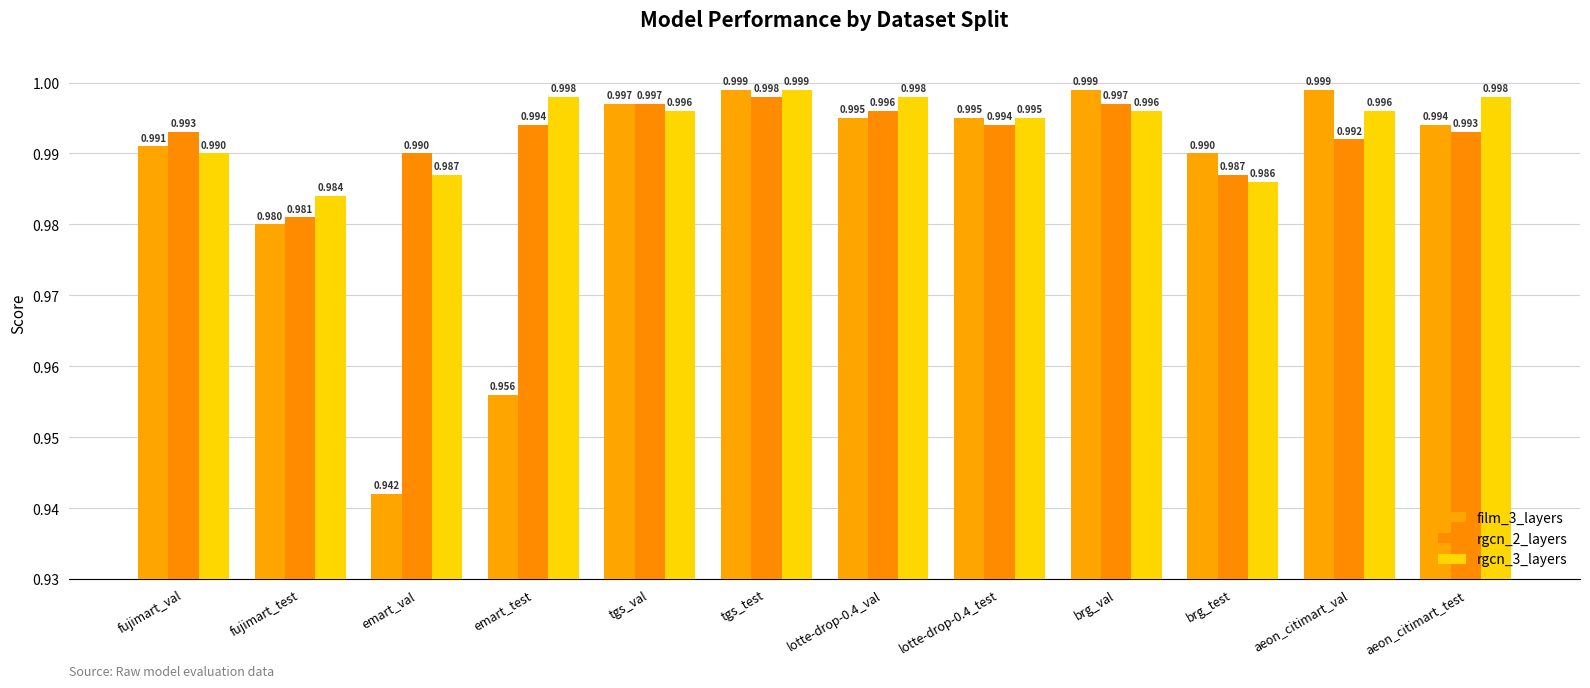

Which series has the widest spread of values?

film_3_layers